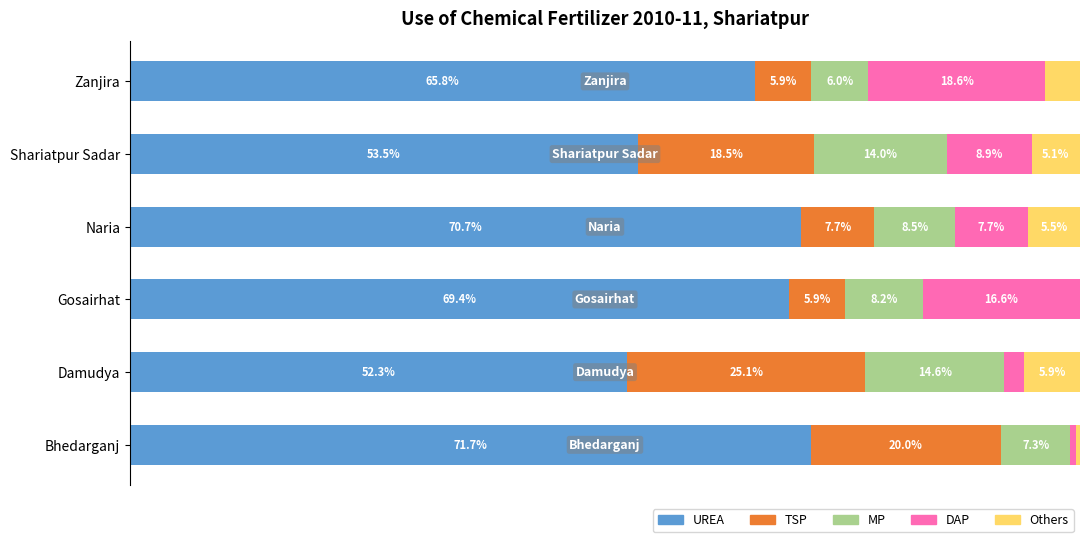

Which category has the highest value in the UREA series?

Bhedarganj